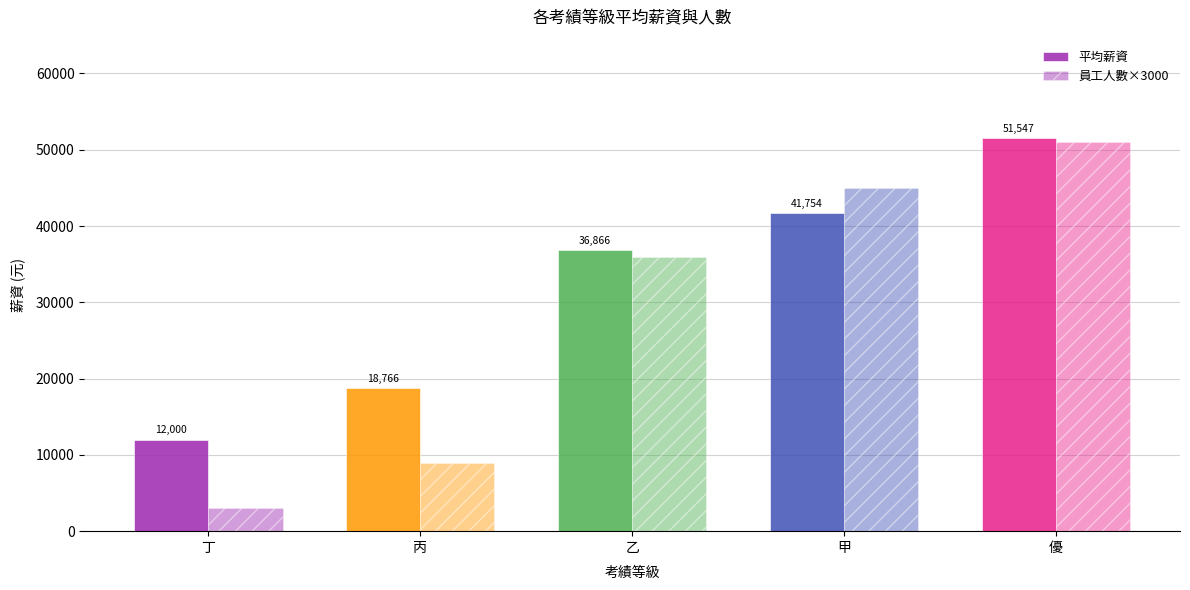

How many bars are there in each group?

2